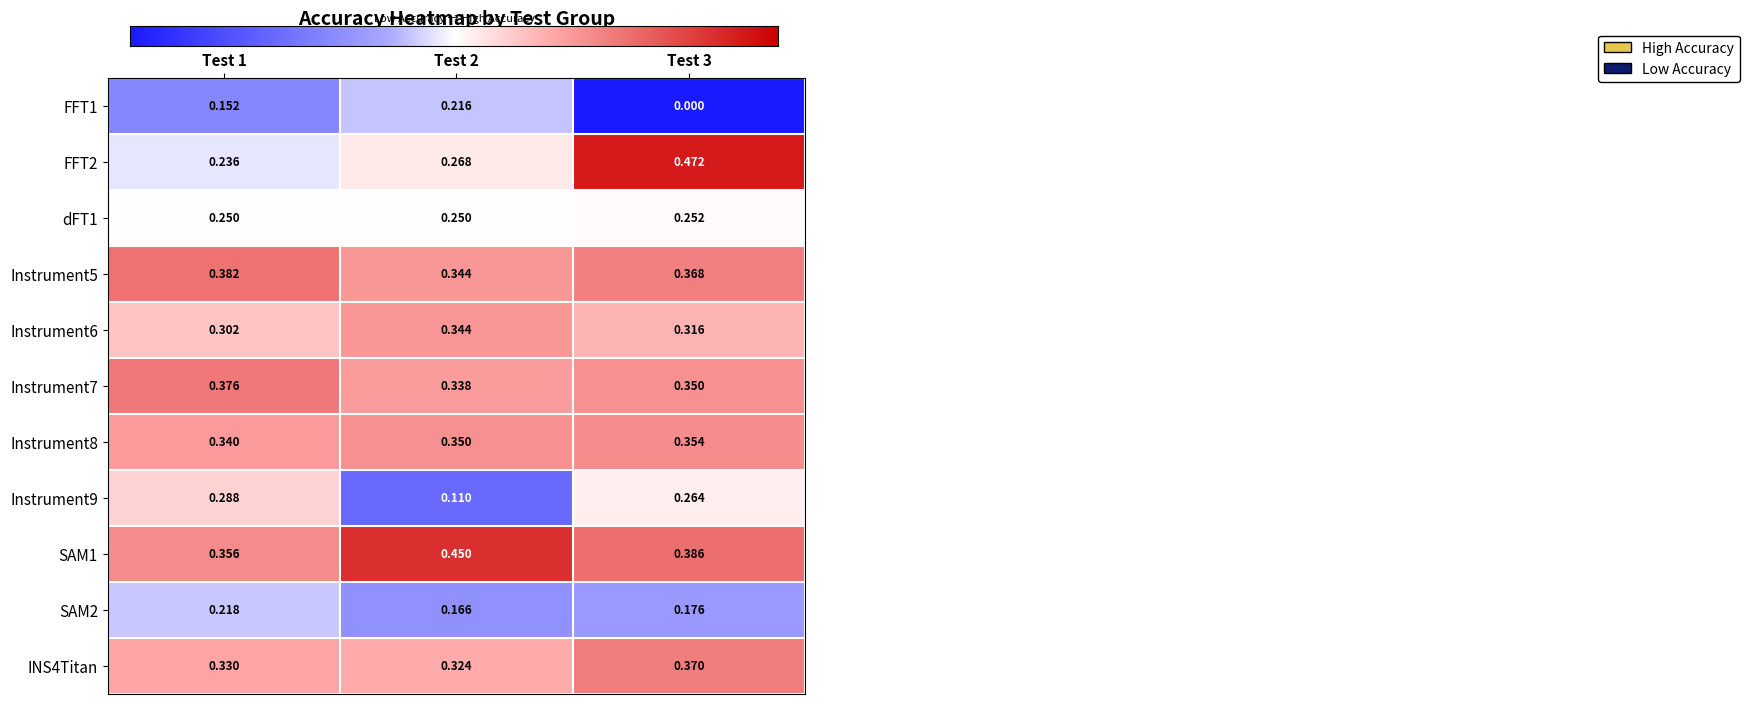

What is the sum of the SAM1 values at Test 2 and Test 3?

0.8